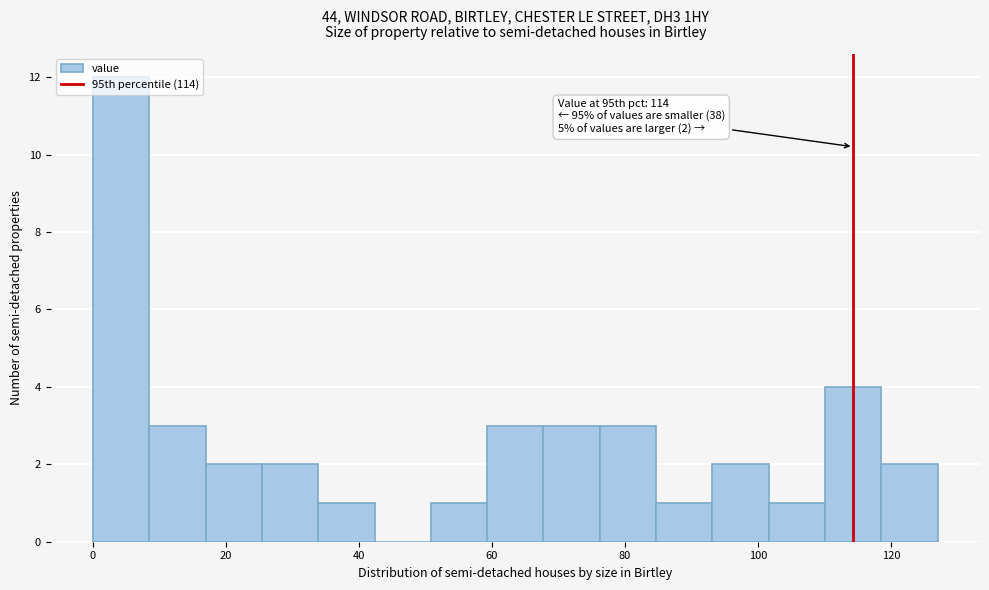

Which range on the x-axis has the tallest bar?

0 to 8